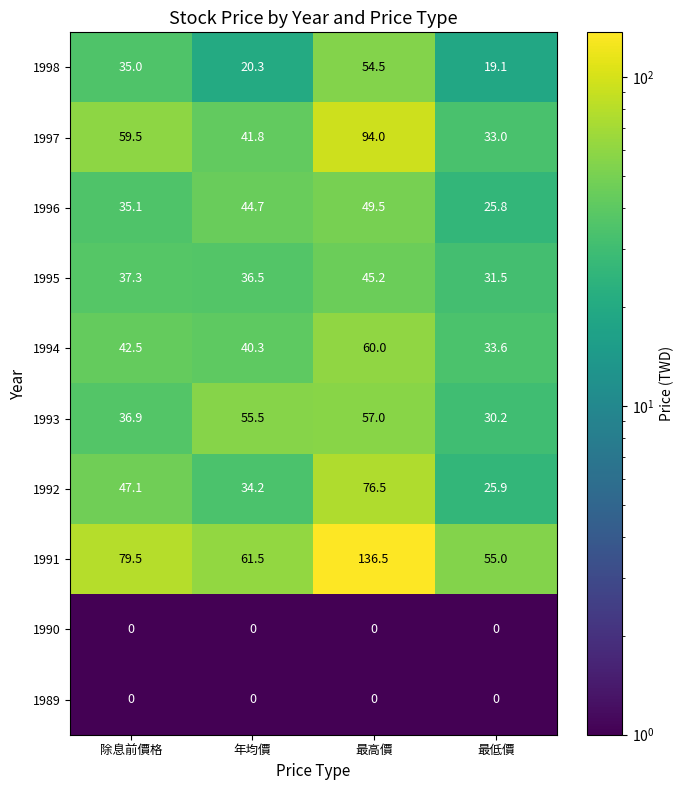

At which category is the sum across all series the highest?

最高價